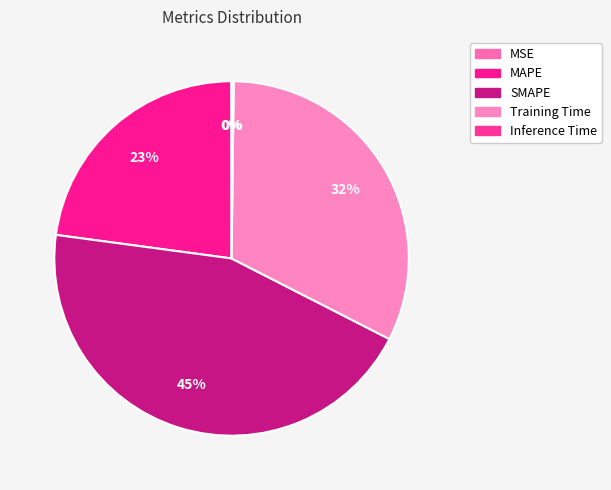

The SMAPE slice represents 45% of the pie. True or false?

True